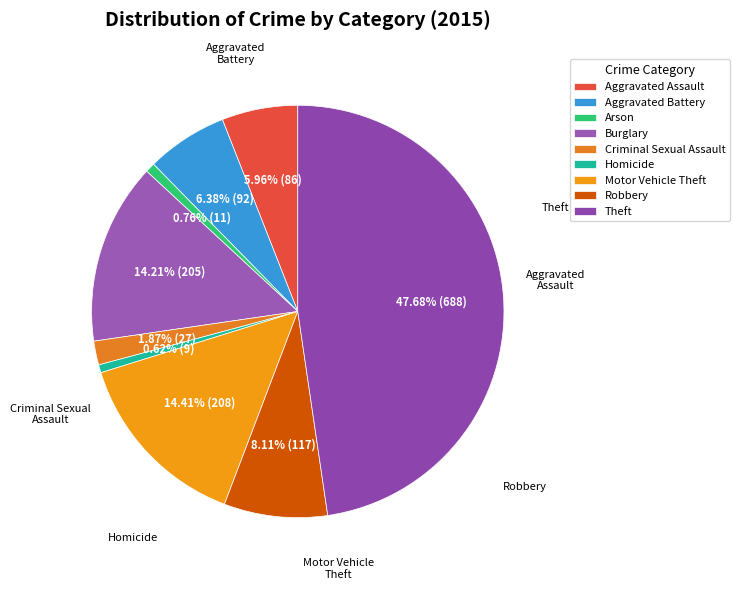

How many segments does this pie chart have?

9